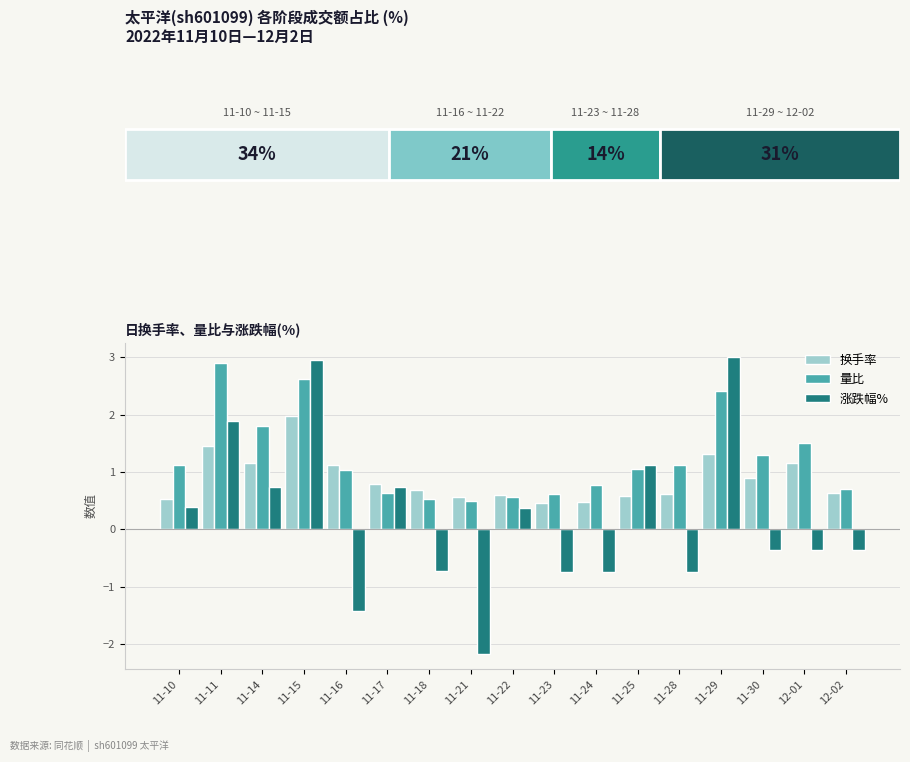

What is the maximum value shown in the chart?

3.0